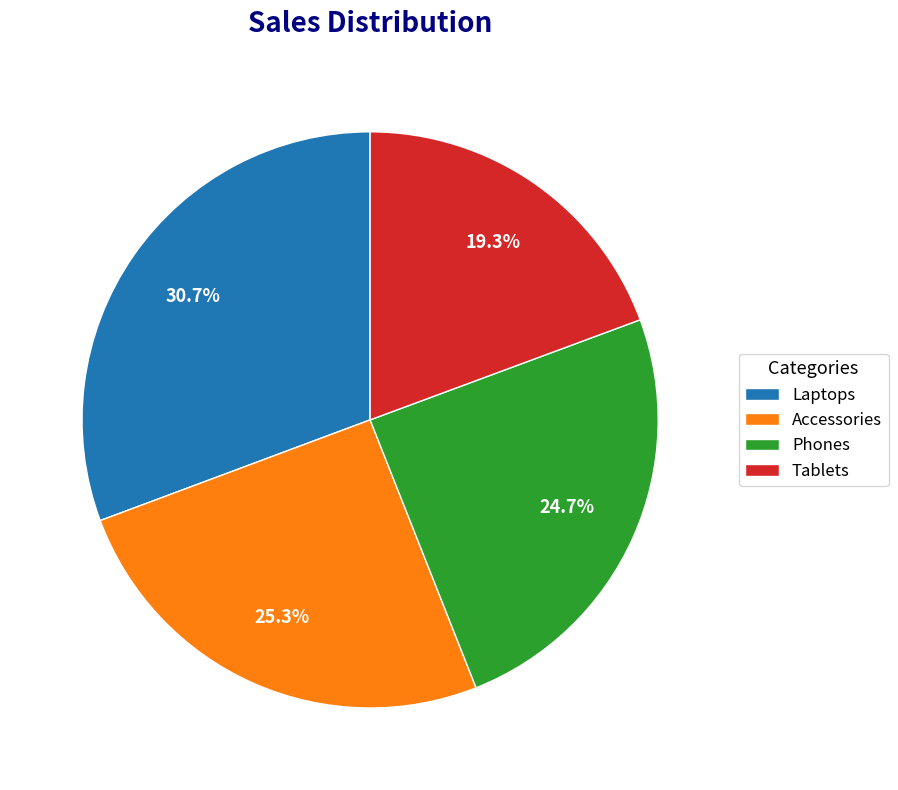

How many slices are in this pie chart?

4